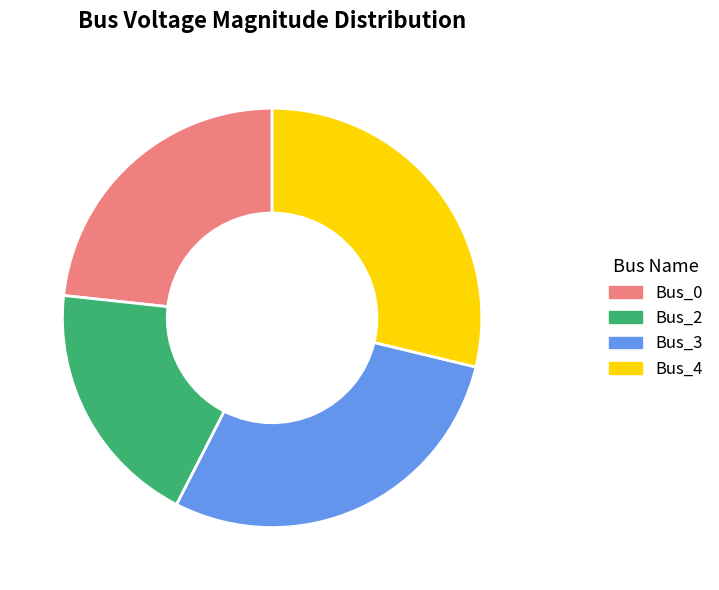

Which category has the smallest portion of the pie?

Bus_2